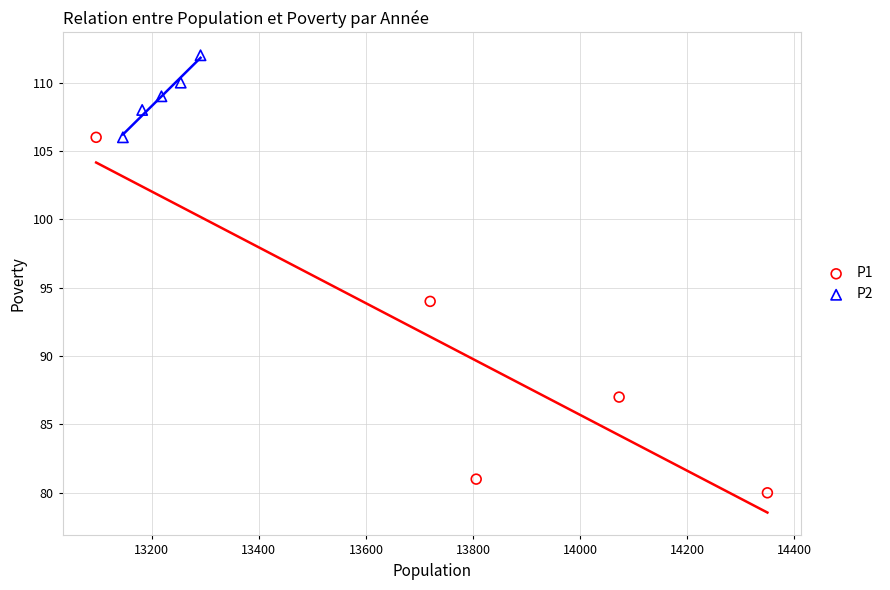

Which series contains the highest Y value?

P2